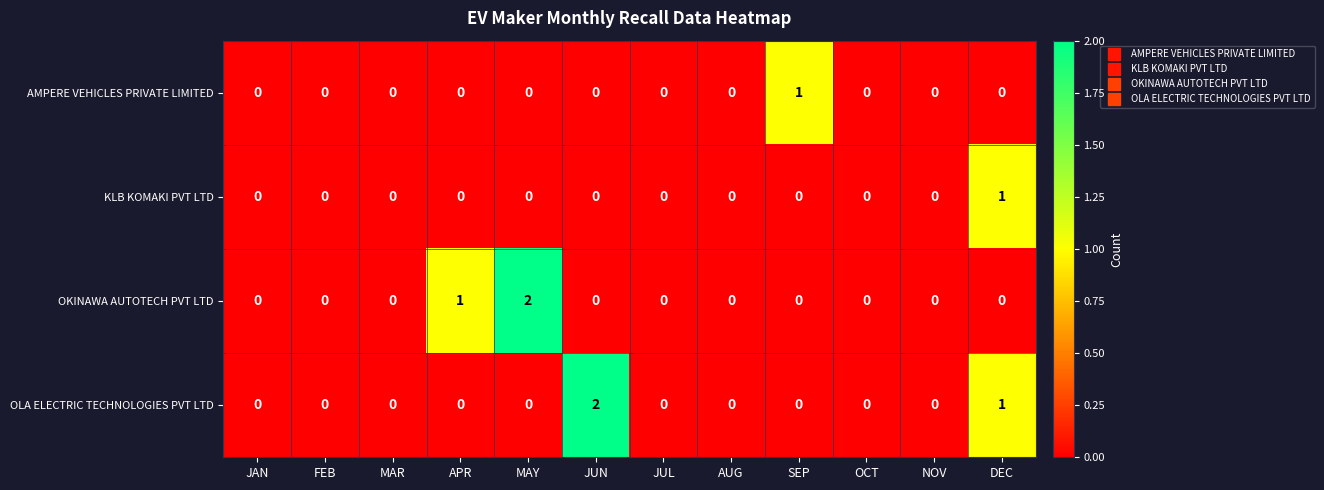

Is it true that KLB KOMAKI PVT LTD equals -1 at MAR?

False